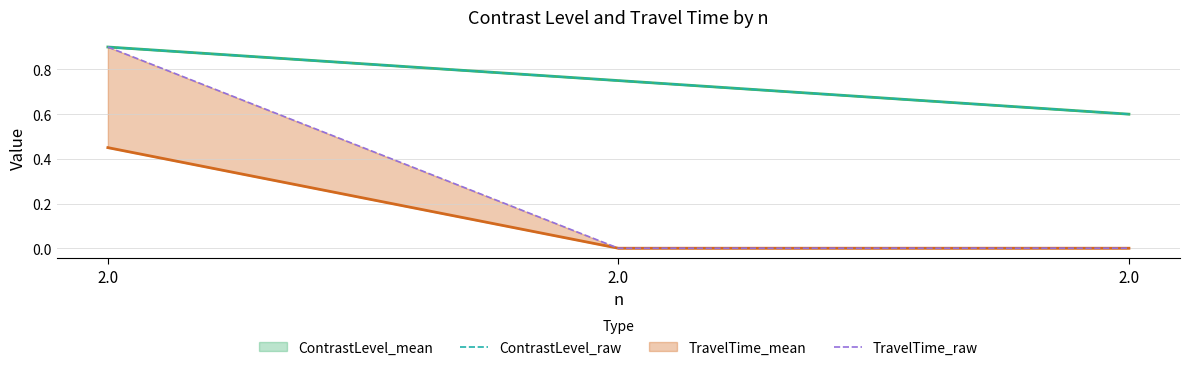

What is the total value across all series at 2.0?

1.8